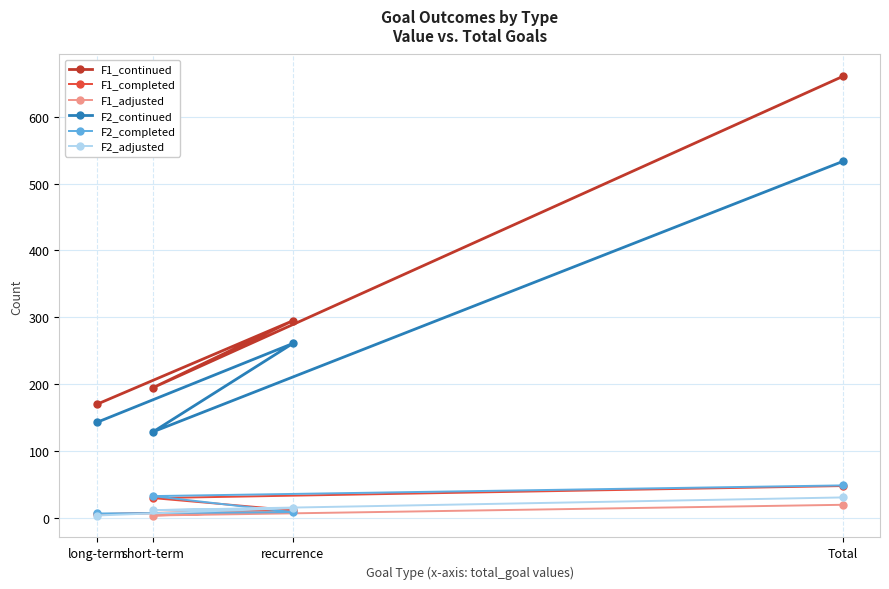

True or false: F1_completed and F2_continued cross at least once.

False